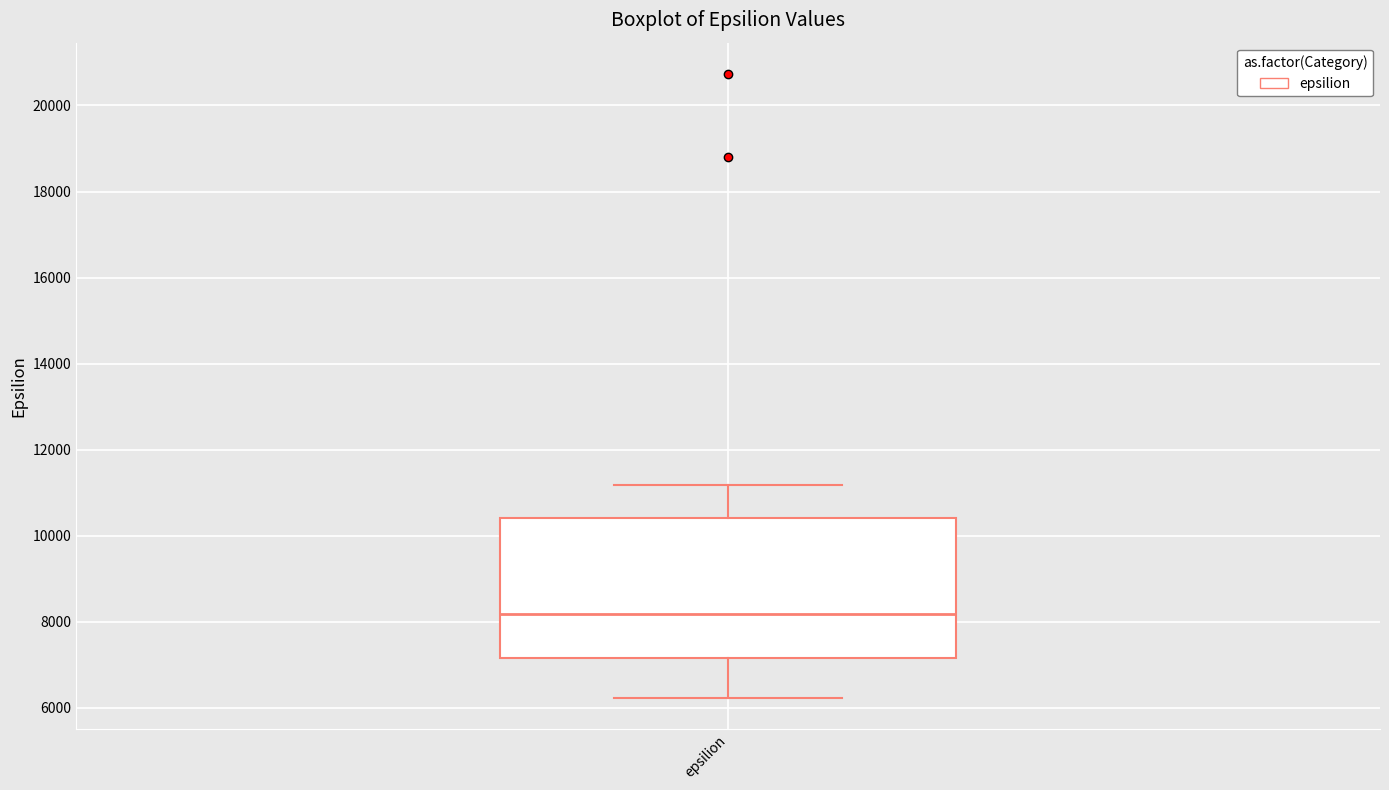

Transcribe this box plot: give where the median line is, the range the box spans, and where the two whiskers end, as read against the y-axis. The values are not printed on the chart, so give them approximately, as read against the axis.

median 8200, box 7200 to 10400, whiskers 6200 to 11200